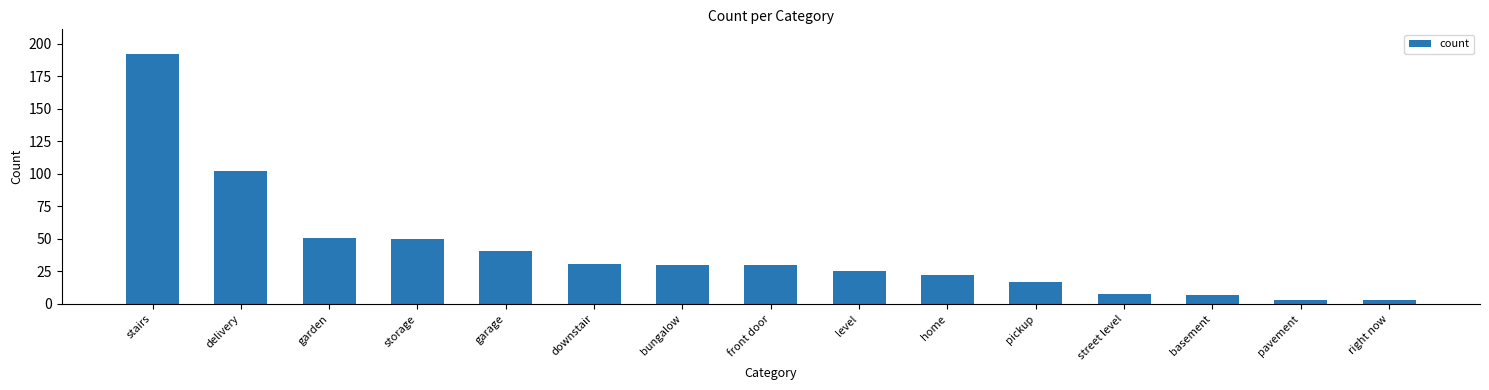

How many categories are shown in the chart?

15